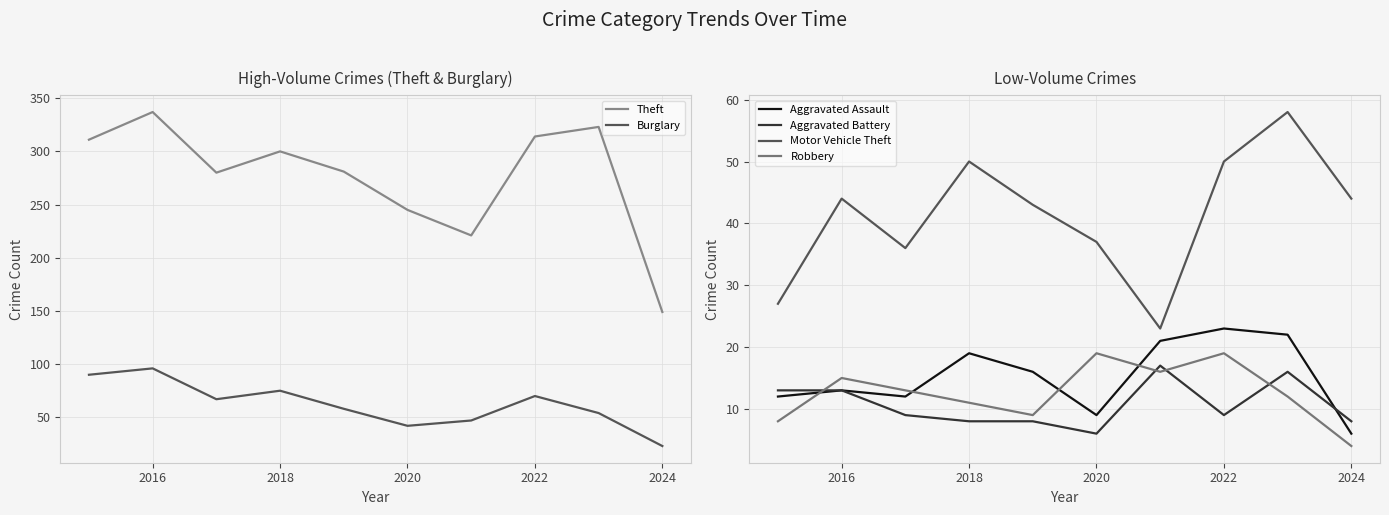

The value of Aggravated Assault at 2022 is 32. True or false?

False